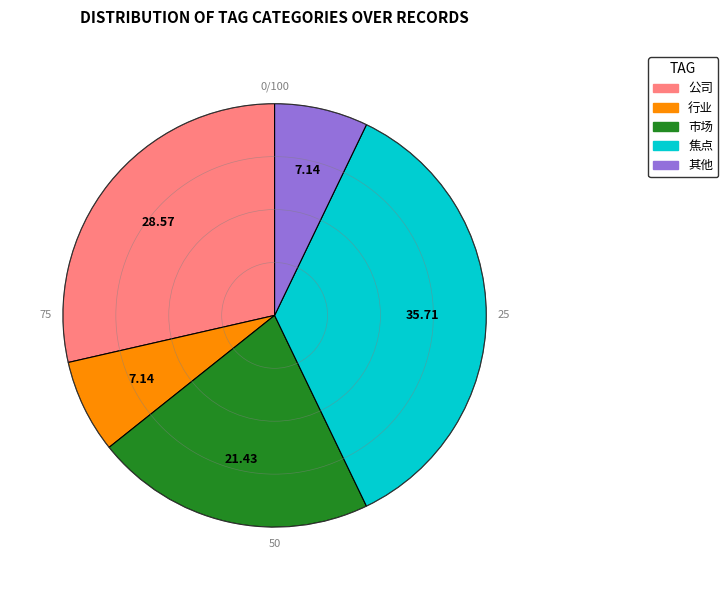

Is there any slice that represents more than half of the pie?

No